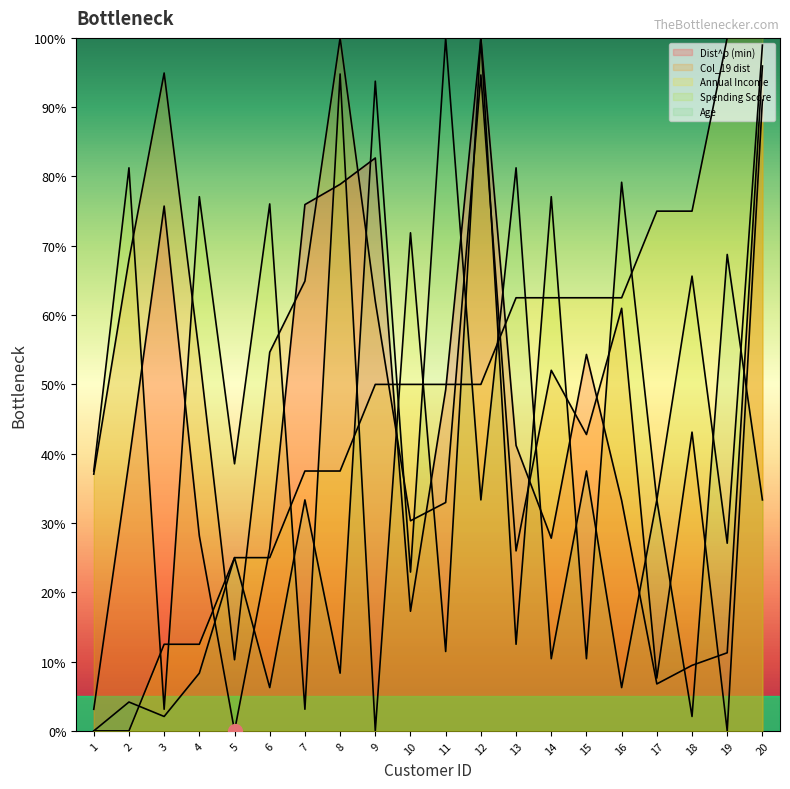

What is the approximate value of Col_19 dist at 12?

94.6